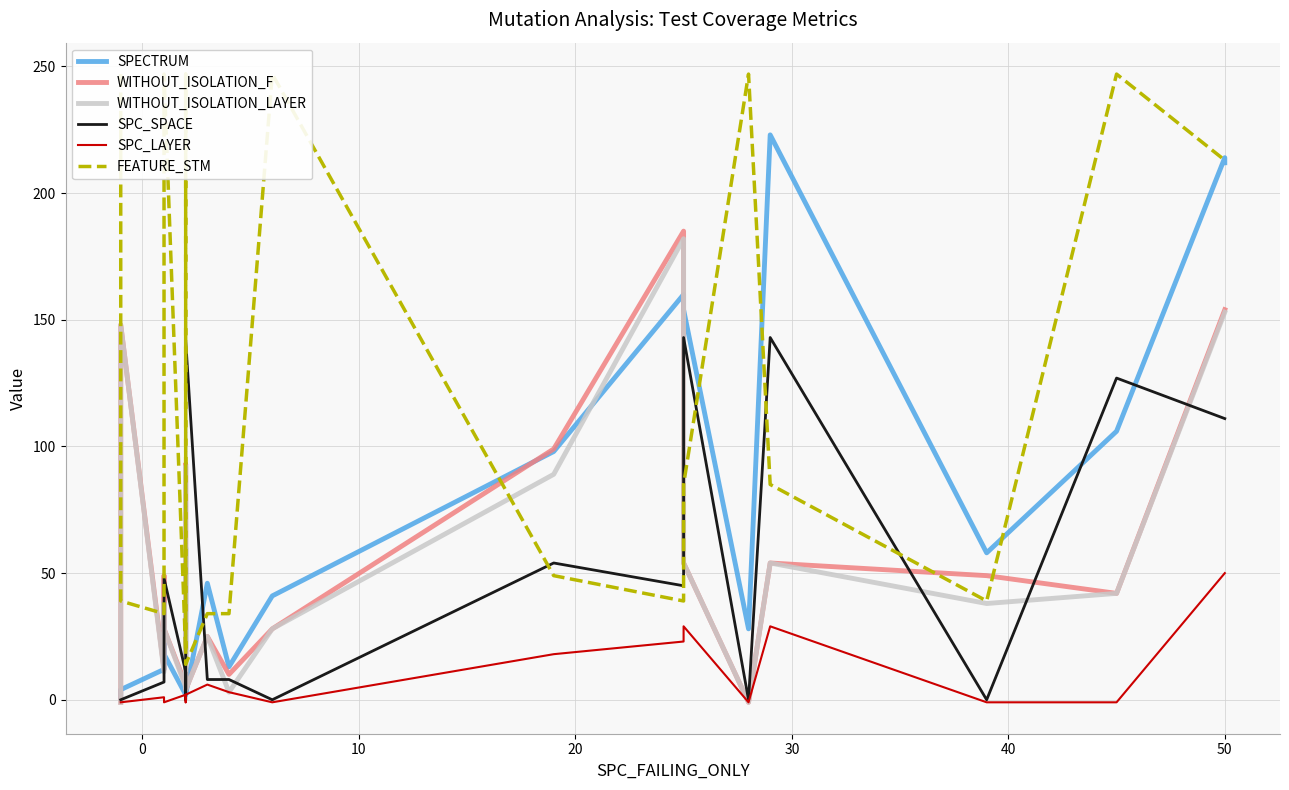

Which series has the largest range (max minus min)?

FEATURE_STM